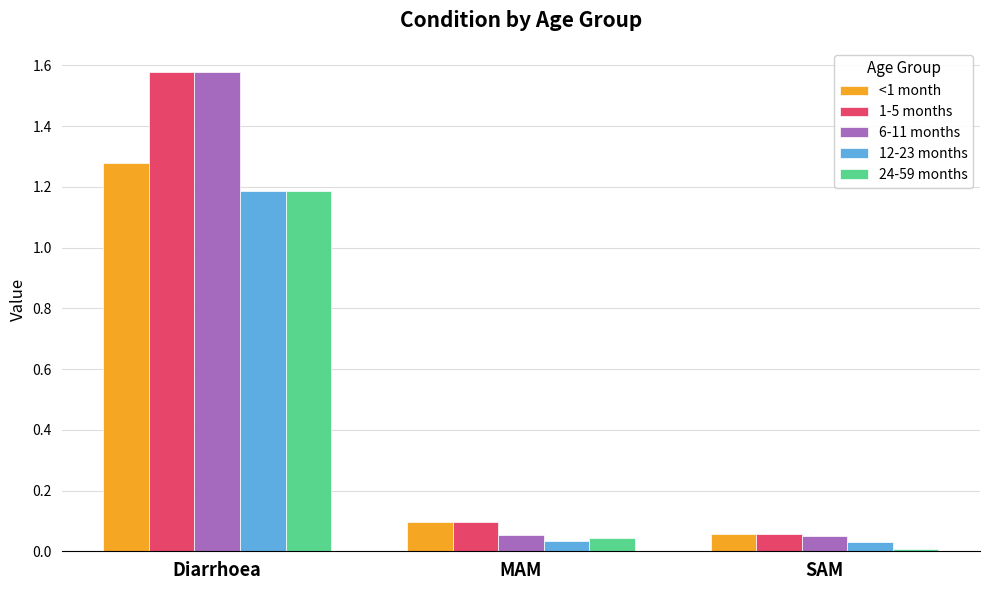

Is the value of 24-59 months at Diarrhoea greater than the value of 1-5 months at MAM?

Yes